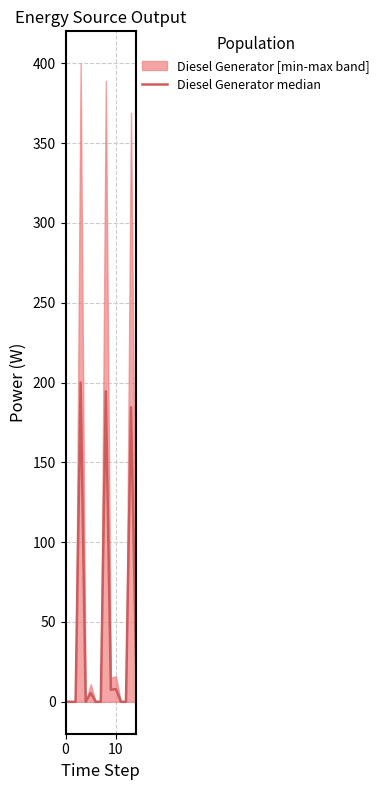

What is the label of the 4th point from the right?

11